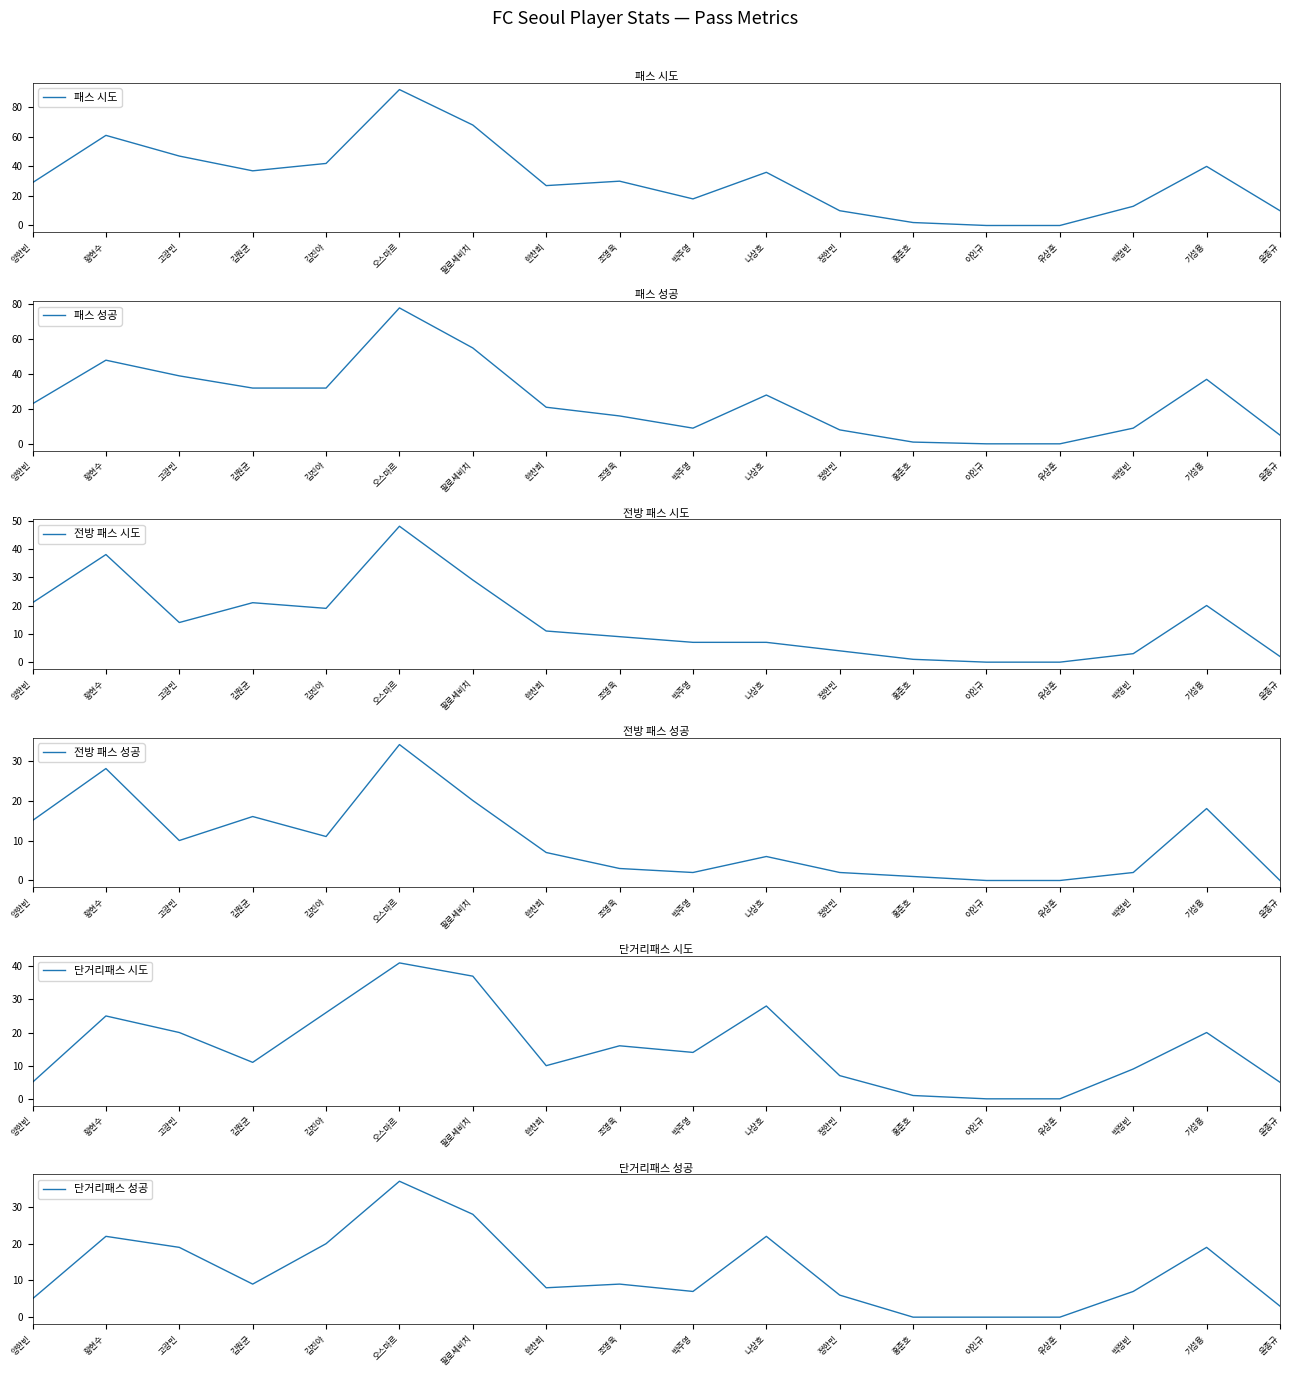

What position from the left is 홍준호?

13